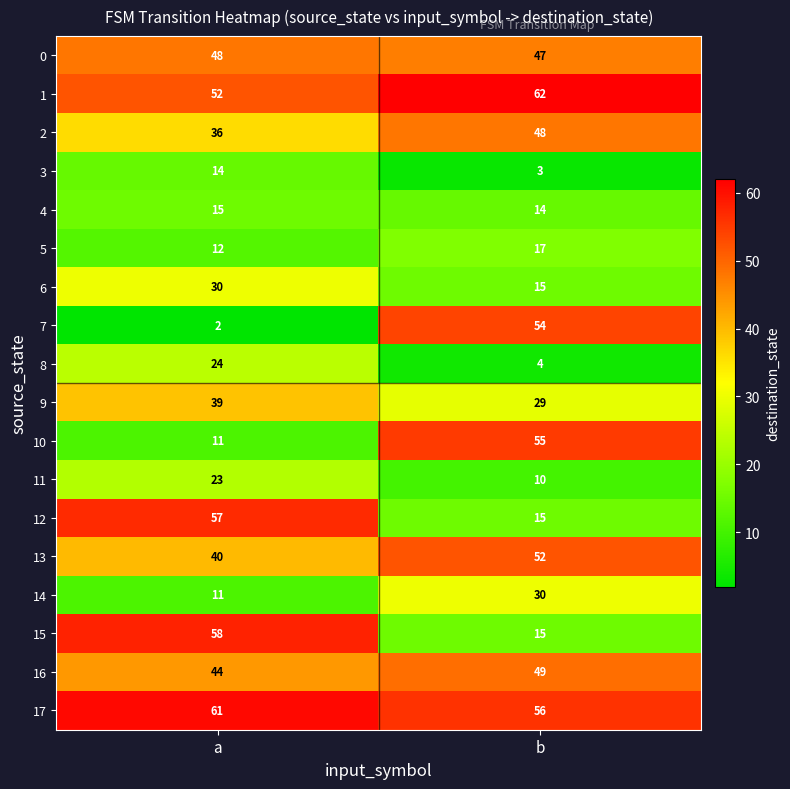

Rank the categories by 6 value from lowest to highest.

b, a